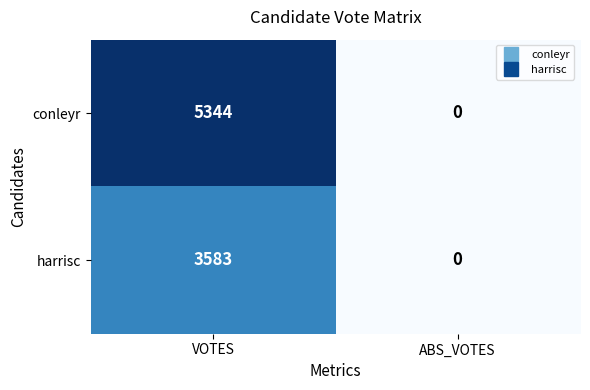

True or false: conleyr has a value of 2841 at ABS_VOTES.

False